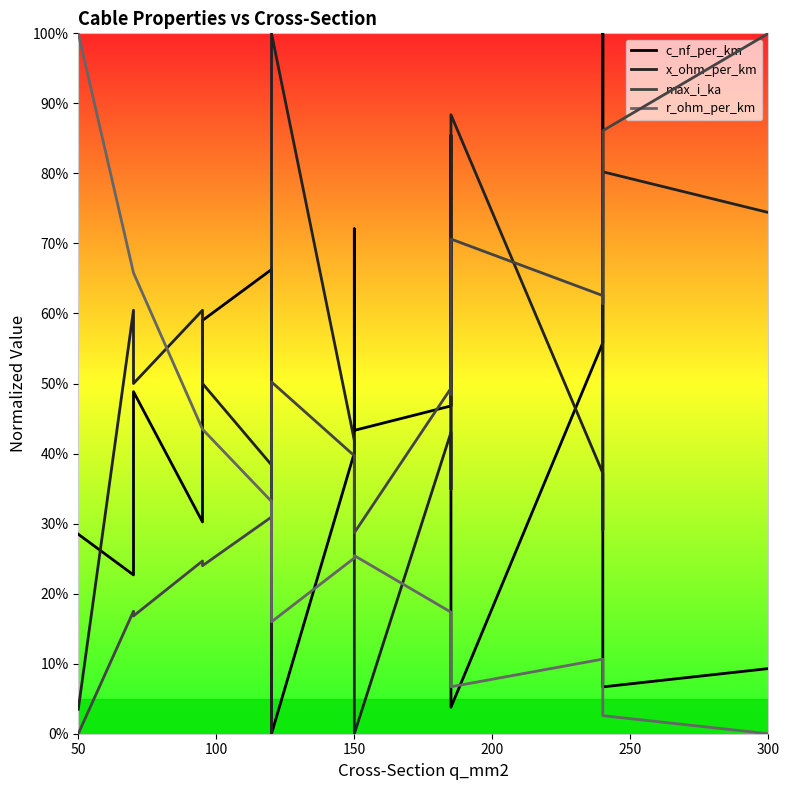

What is the difference between the maximum and minimum values in the r_ohm_per_km series?

100.0